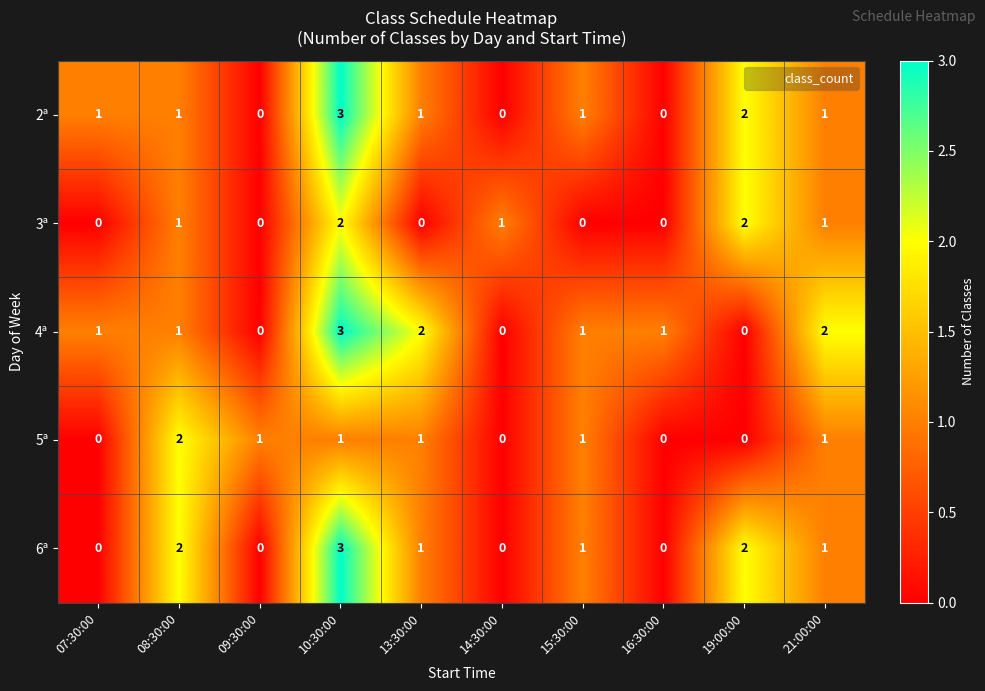

Is the value of 3ª at 21:00:00 greater than the value of 4ª at 10:30:00?

No